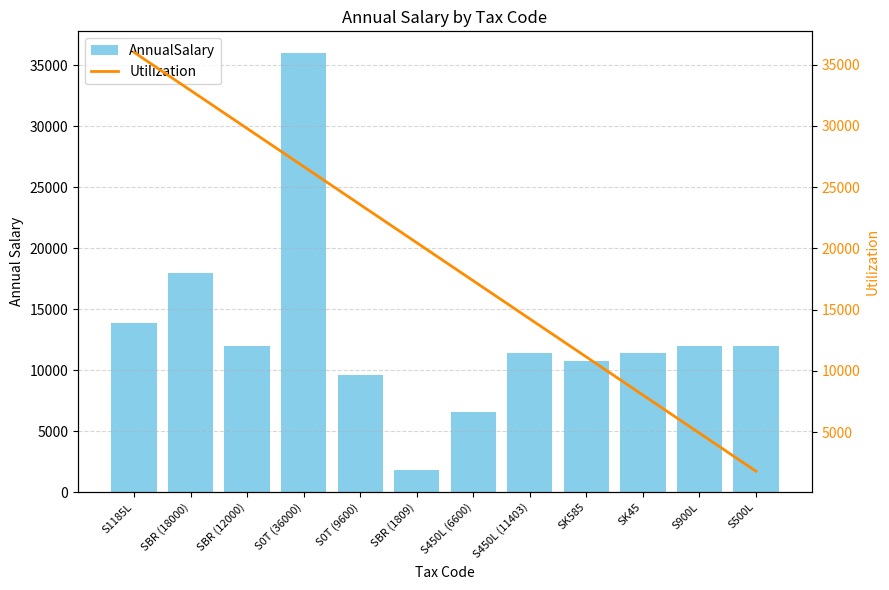

At which category does the chart reach its minimum across all series?

SBR (1809)